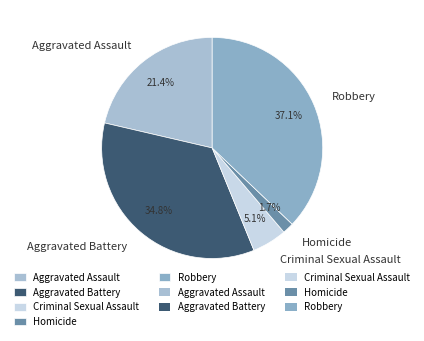

Count the number of slices in the pie.

5